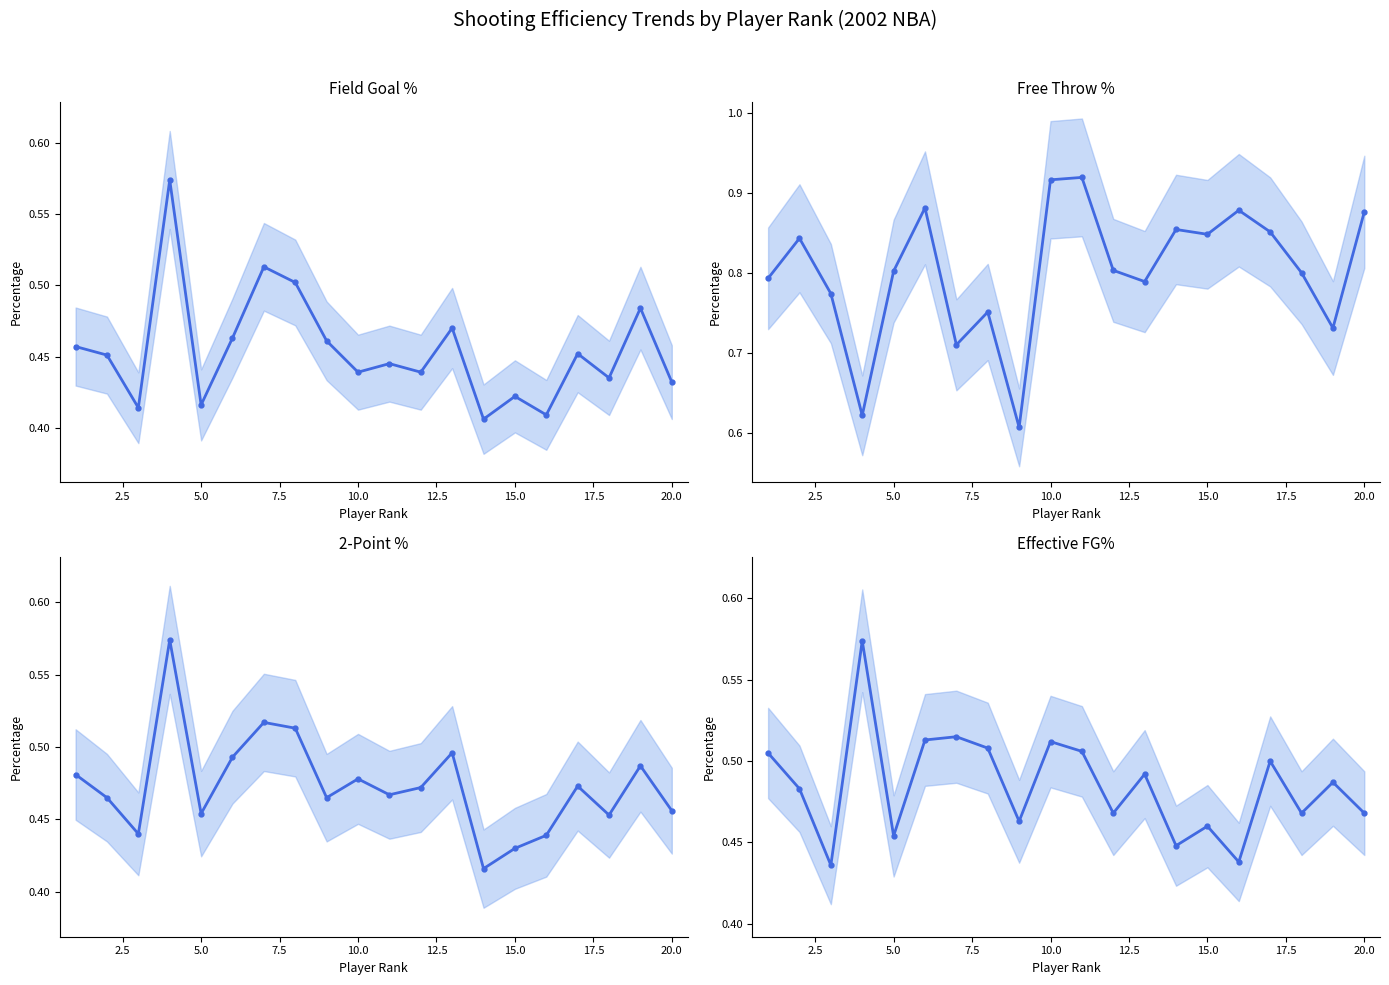

Which series has the largest total across all categories?

FT%